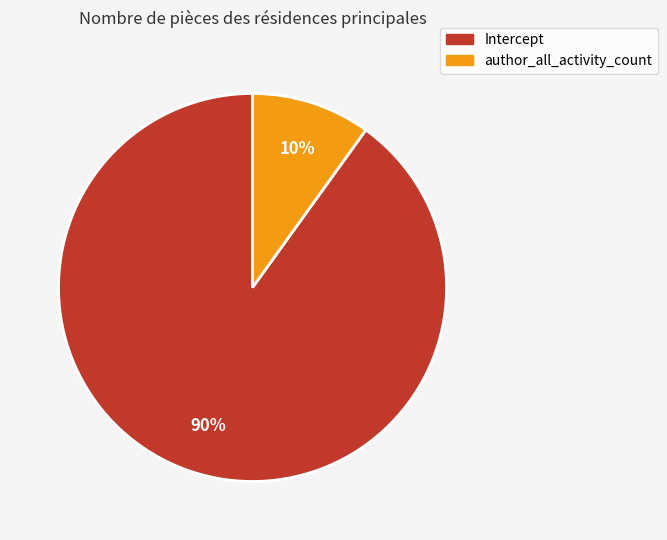

Is the sum of author_all_activity_count and Intercept greater than half?

Yes